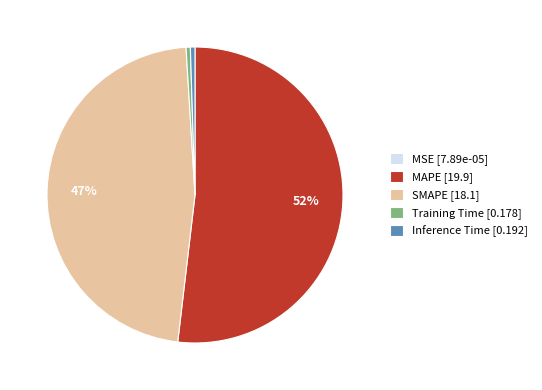

Between MAPE [19.9] and SMAPE [18.1], which is larger?

MAPE [19.9]